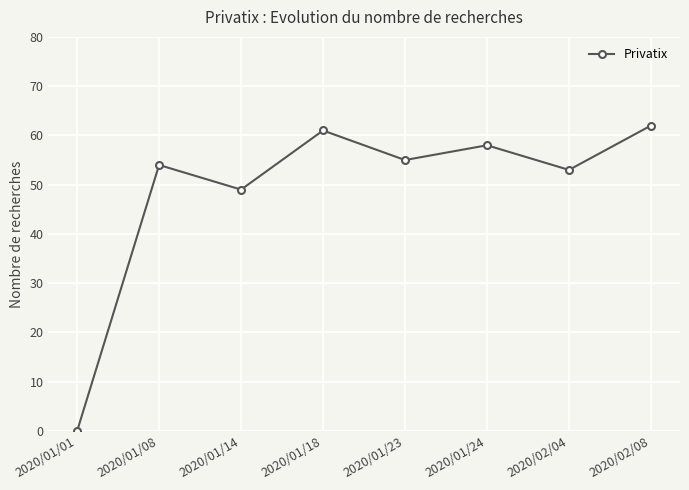

Count the number of data series in this chart.

1